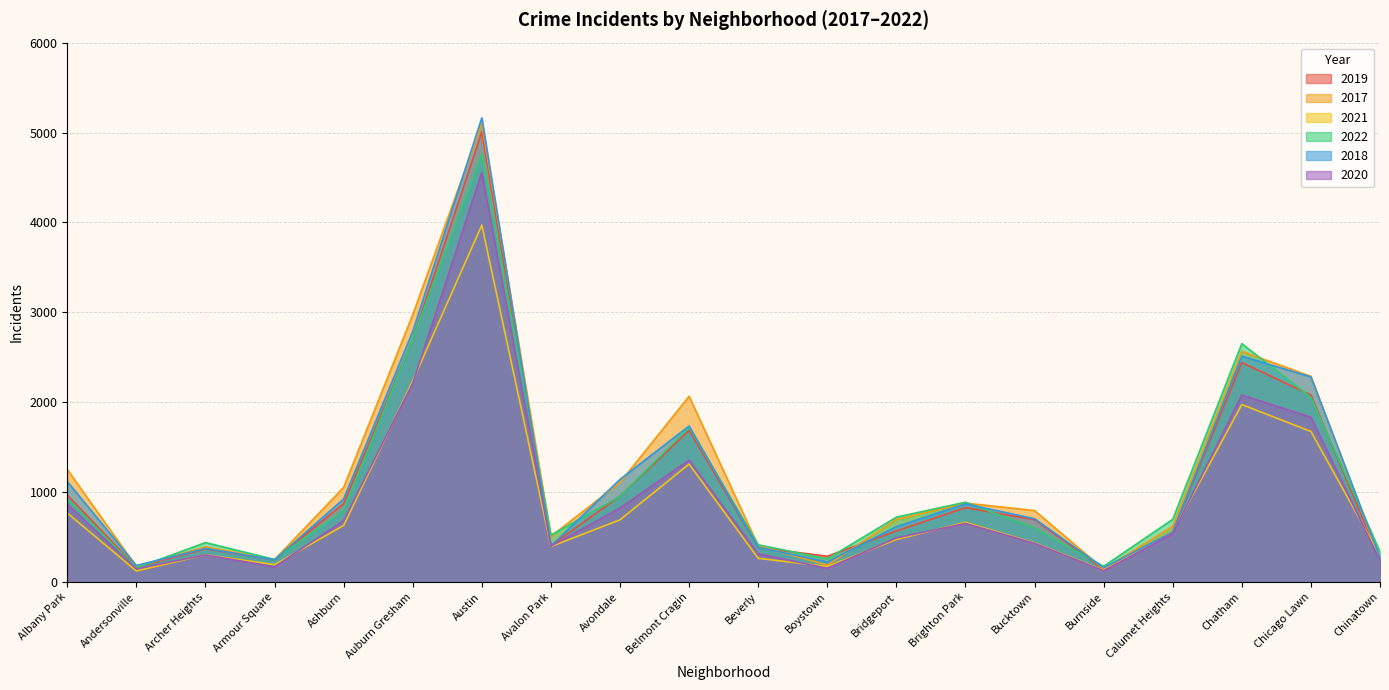

In 2019, how many points are higher than both neighbors (excluding endpoints)?

5